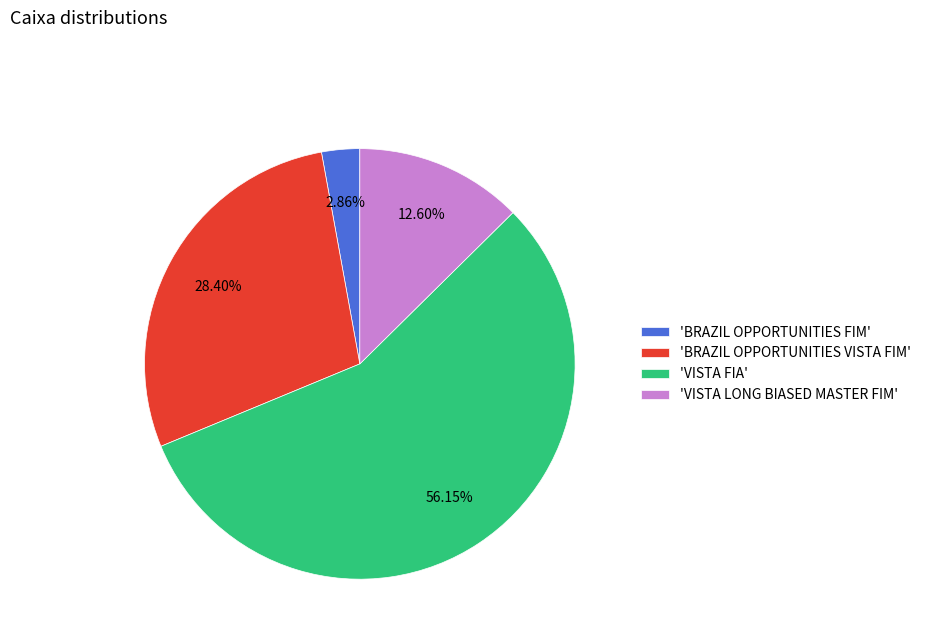

What is the ratio of the value at 'BRAZIL OPPORTUNITIES VISTA FIM' to the value at 'VISTA LONG BIASED MASTER FIM'?

2.3